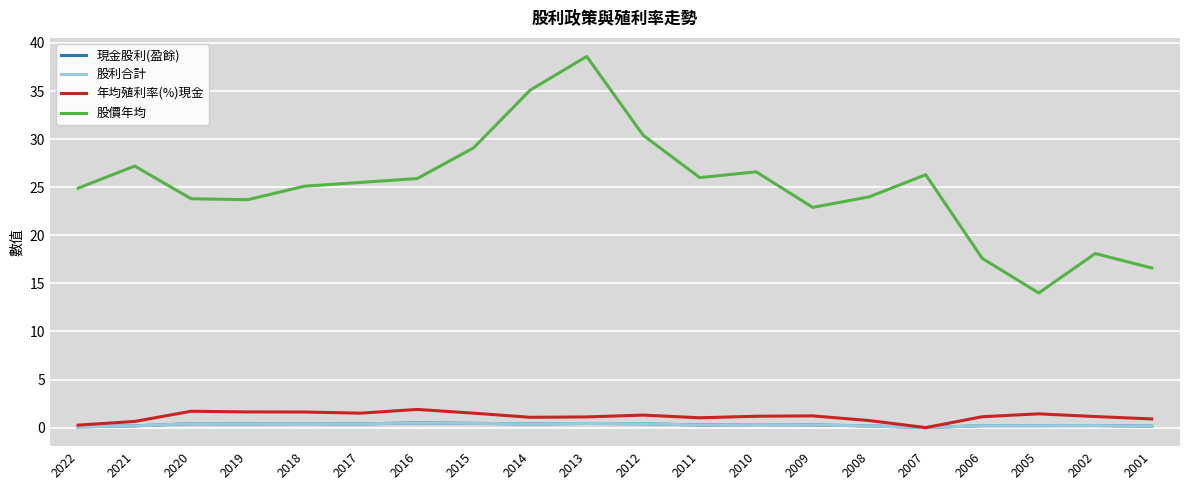

Is it true that 現金股利(盈餘) equals 0.4 at 2017?

True